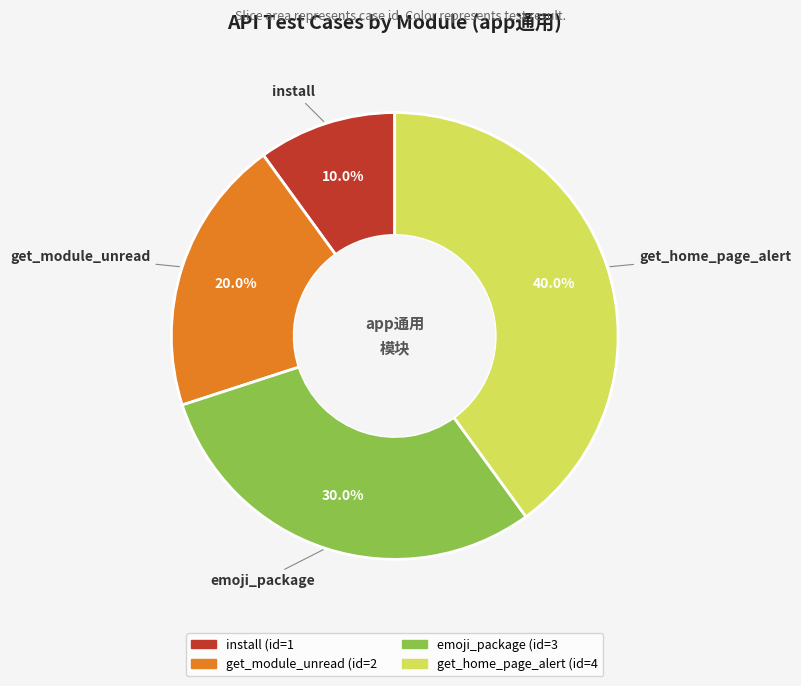

True or false: install accounts for 10% of the total.

True